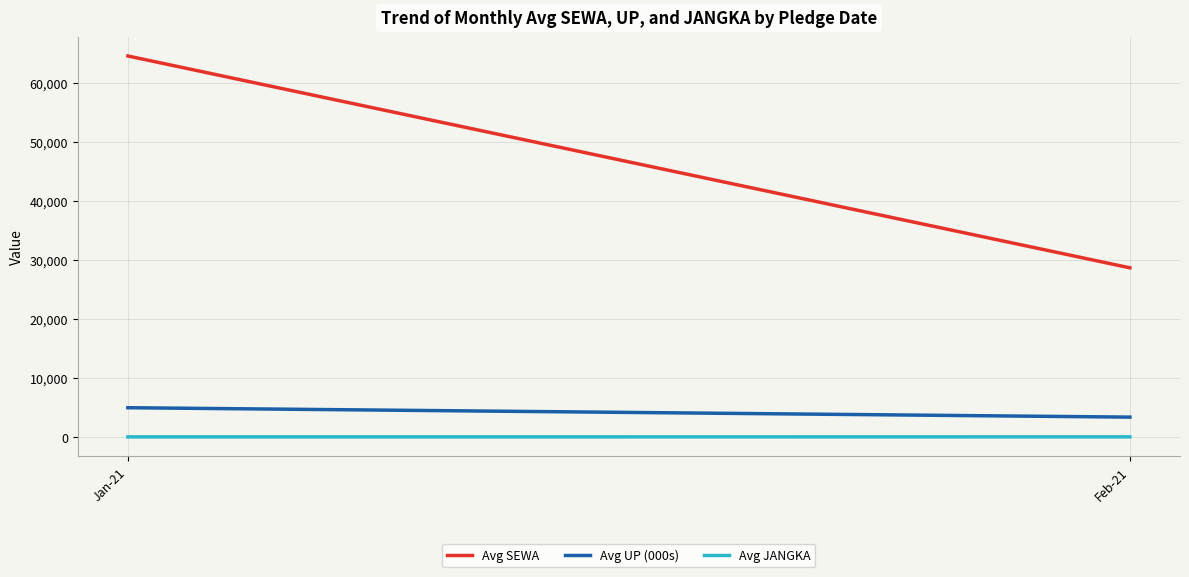

What is the lowest value of the Avg JANGKA series?

3.0